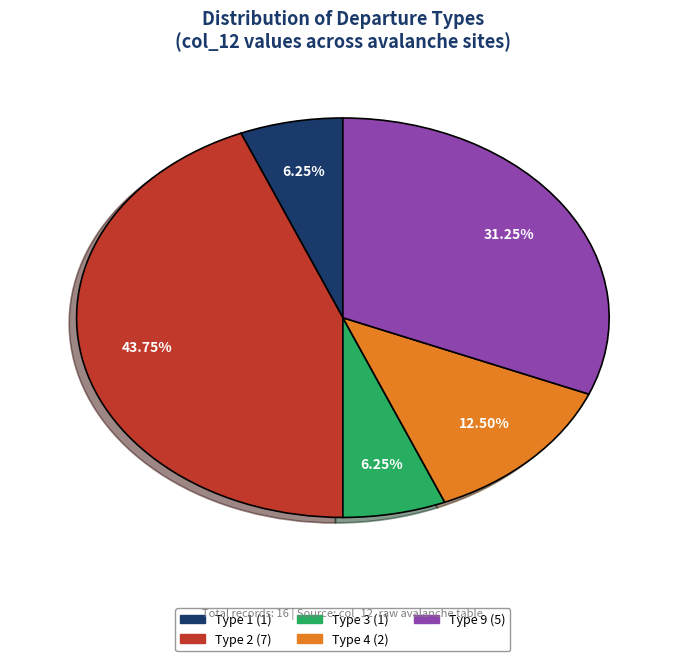

Is there any slice that represents more than half of the pie?

No